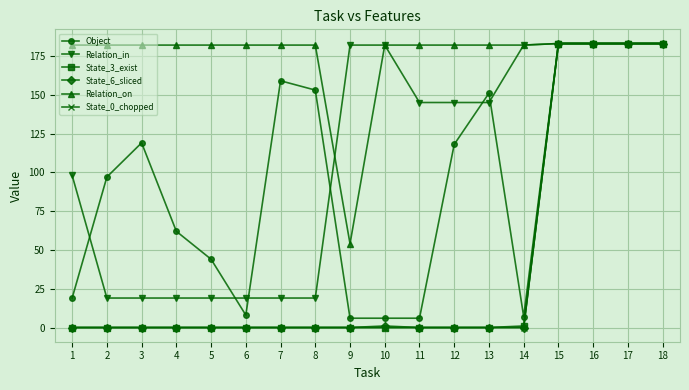

True or false: Object and Relation_in intersect in this chart.

True